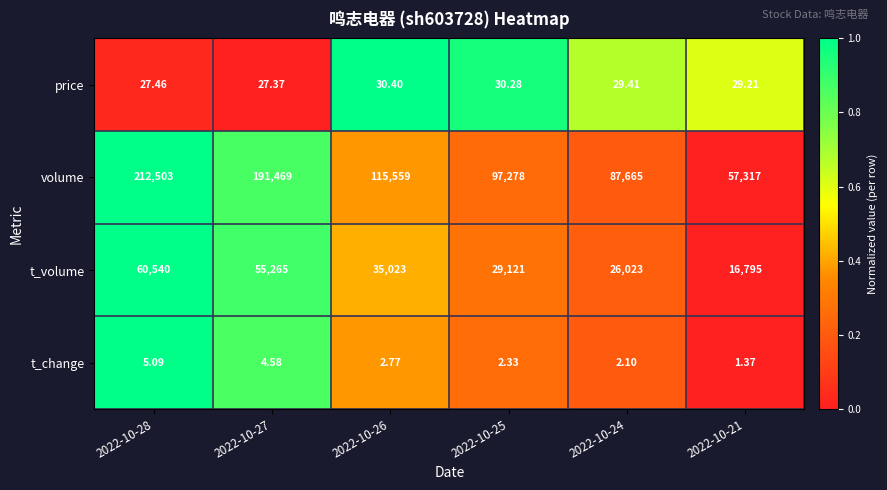

Which series changed the most between 2022-10-28 and 2022-10-25?

volume